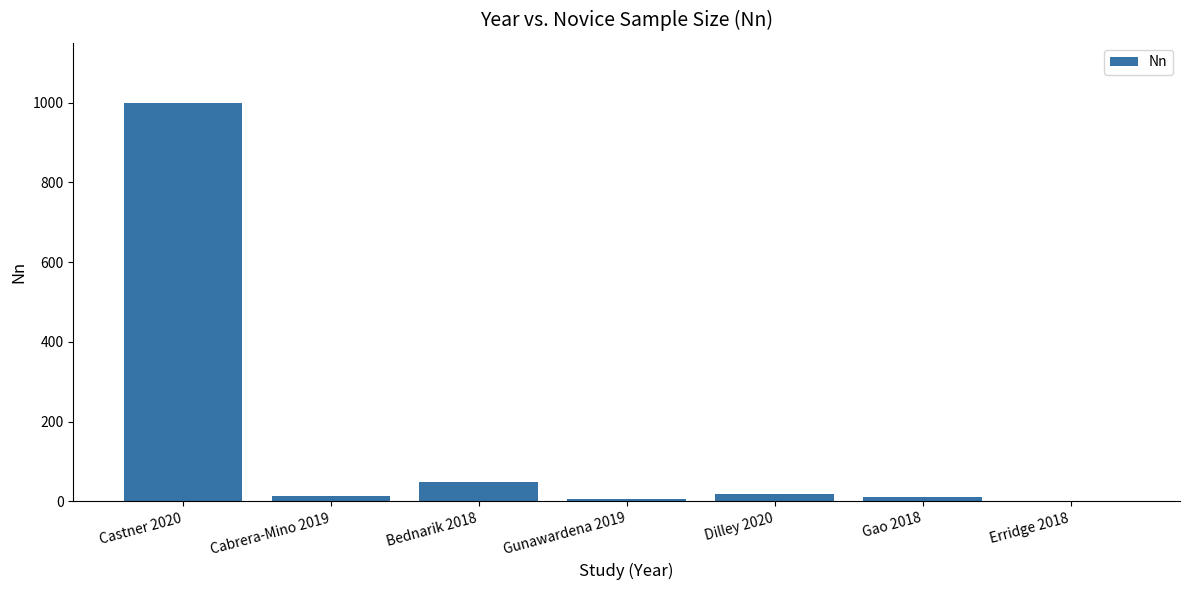

True or false: the data shows 7 at Gunawardena 2019.

True